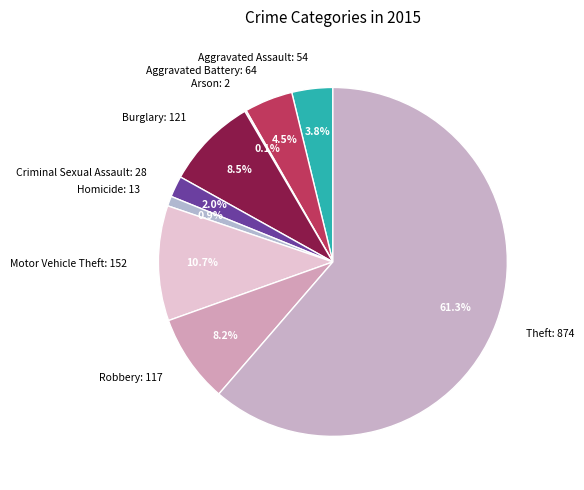

Between Homicide and Aggravated Assault, which is larger?

Aggravated Assault